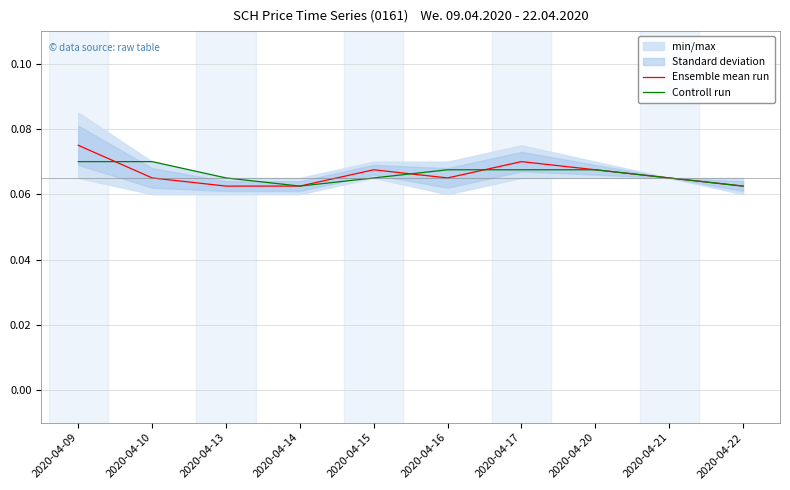

How many interior local valleys does the Ensemble mean run series have?

1